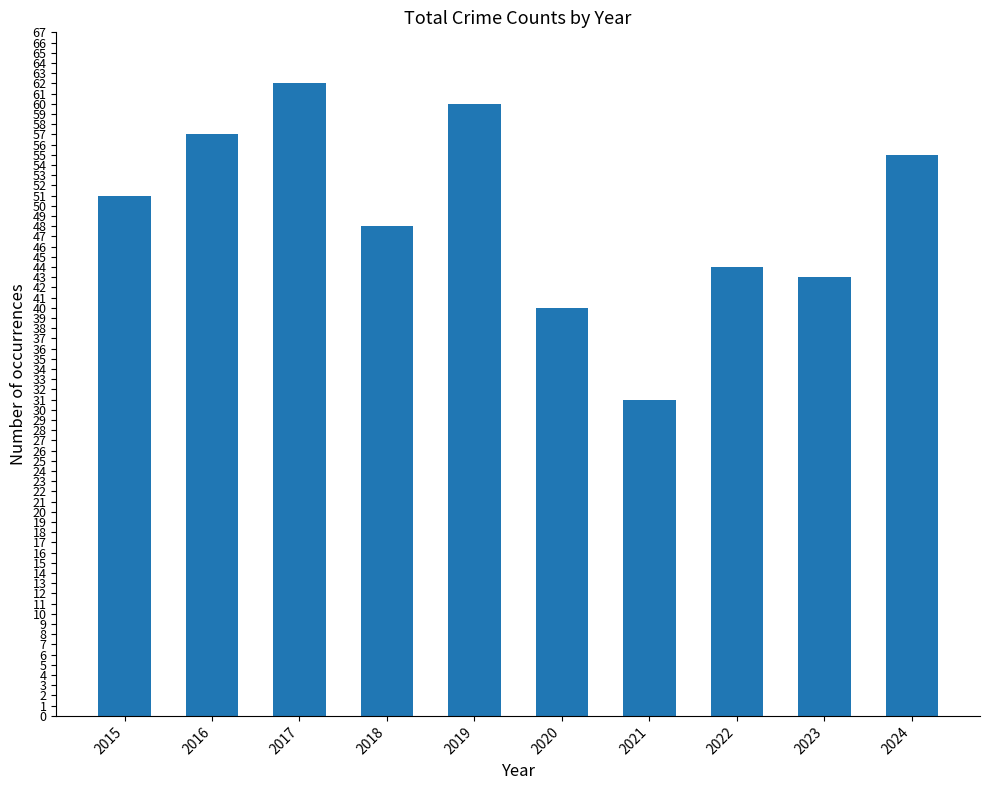

What is the difference between the second highest and minimum values?

29